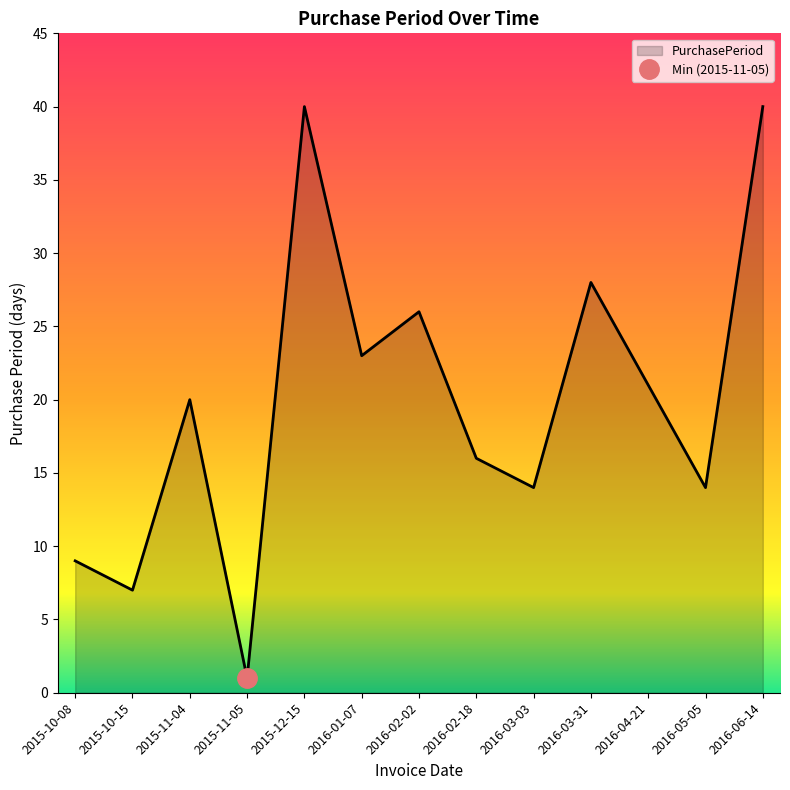

The chart shows a value of 1 at 2015-11-05. True or false?

True